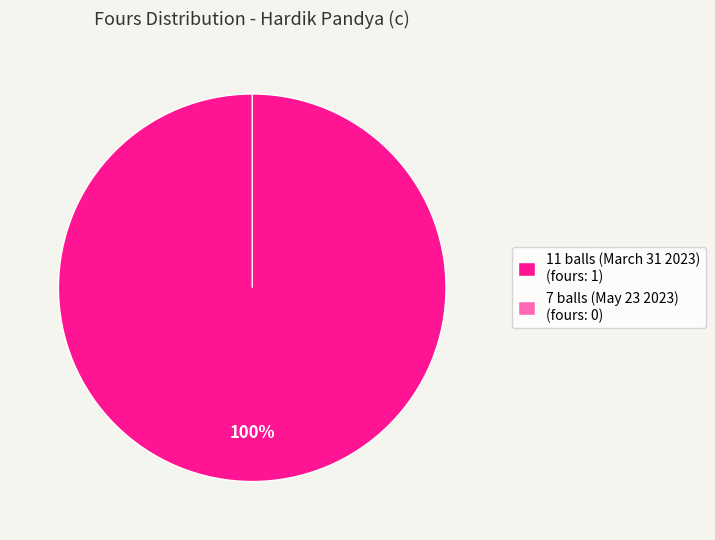

Which slice is the smallest?

7 balls (May 23 2023)